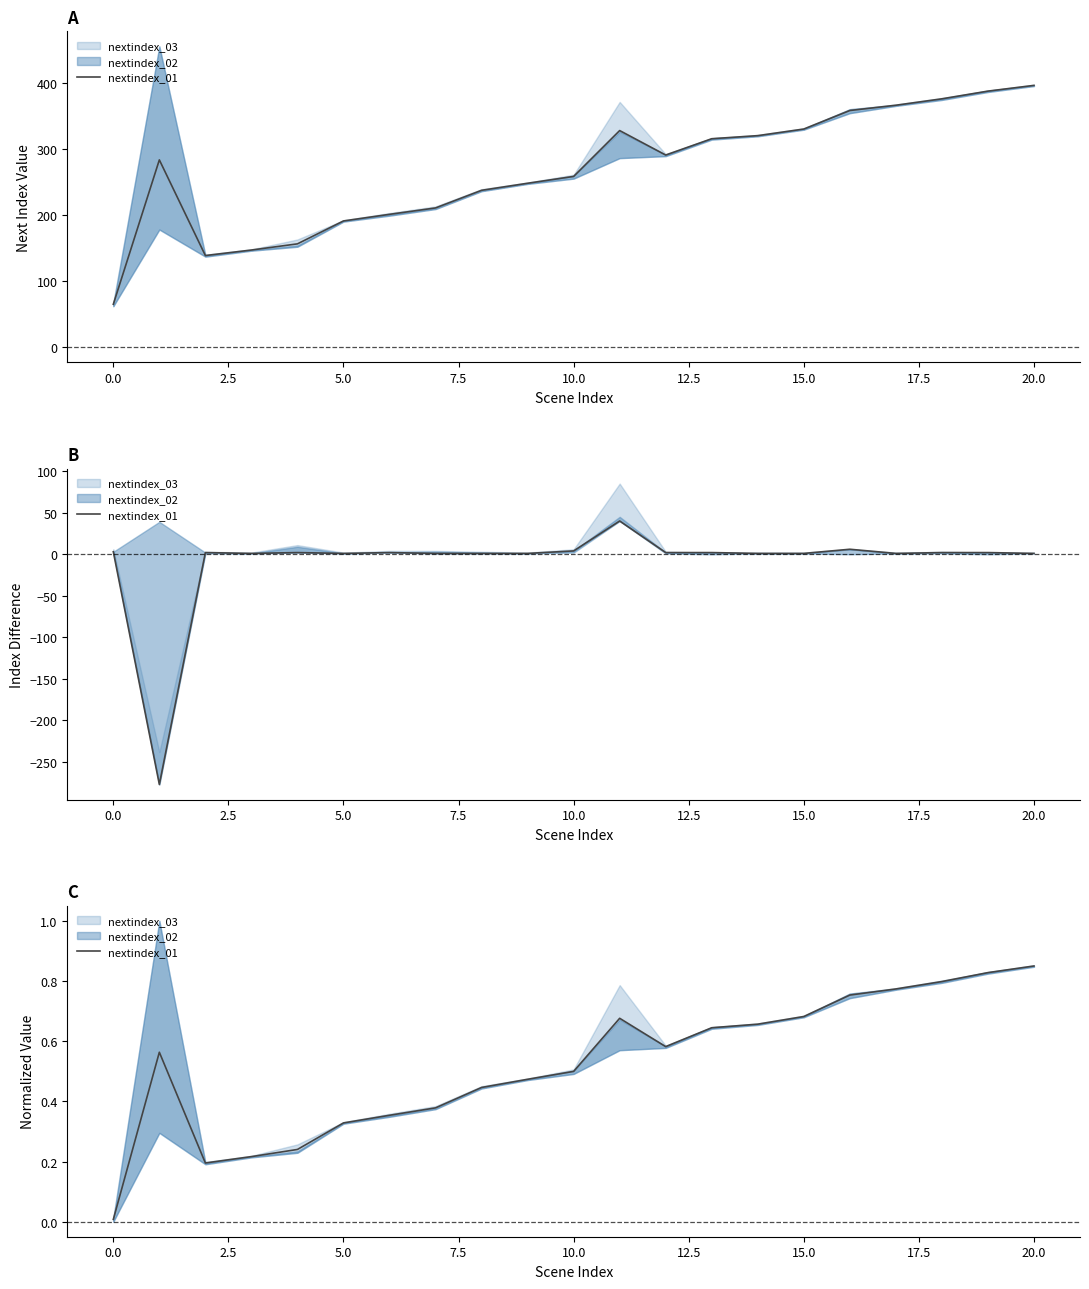

What is the difference between the second highest and second lowest values?

0.6